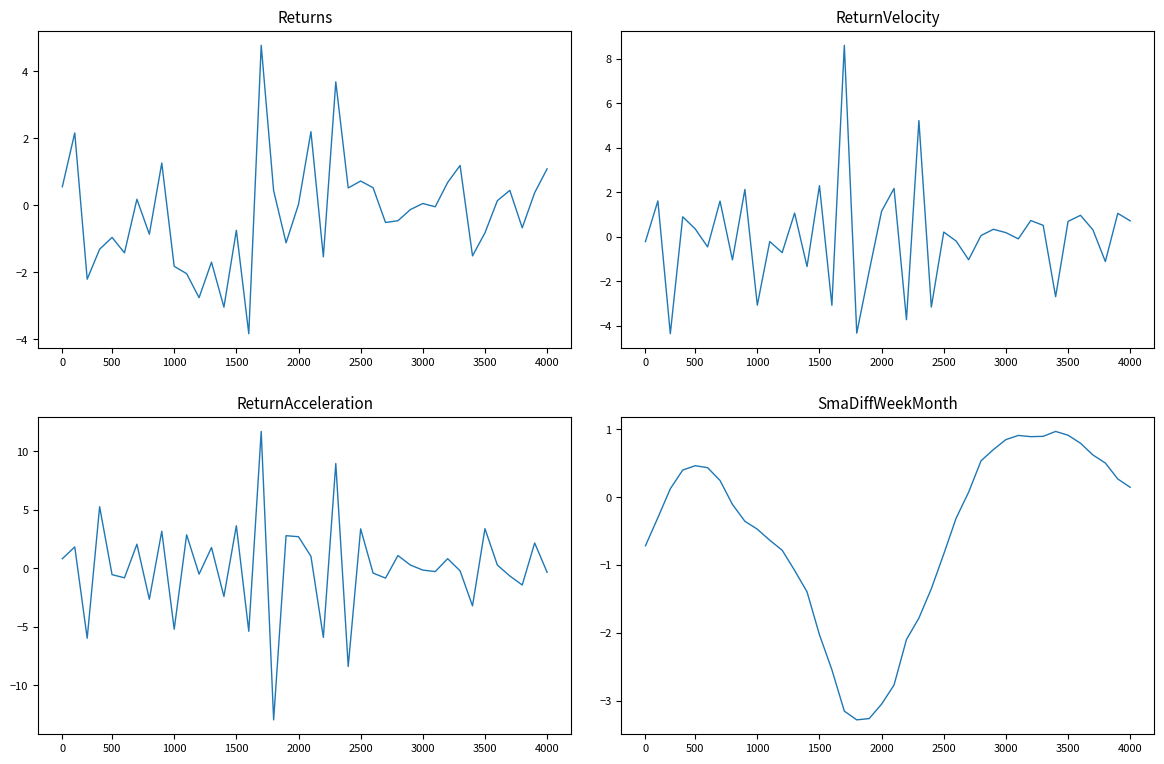

Rank the series by their maximum value, from highest to lowest.

ReturnAcceleration, ReturnVelocity, Returns, SmaDiffWeekMonth